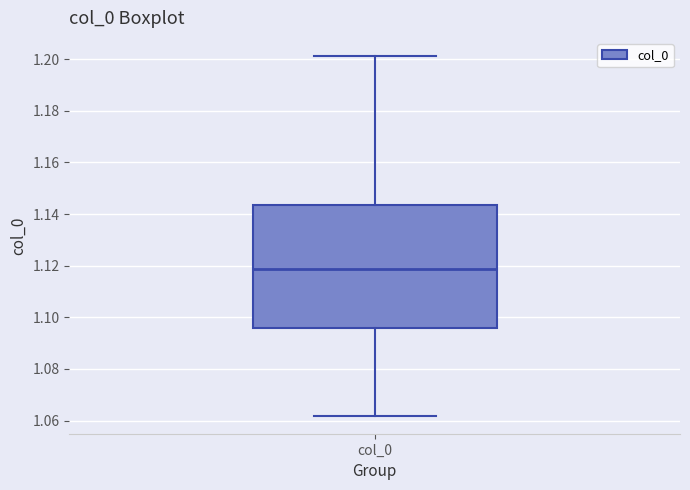

Where does the median line of the box for col_0 sit on the y-axis? The values are not printed on the chart, so give them approximately, as read against the axis.

1.118